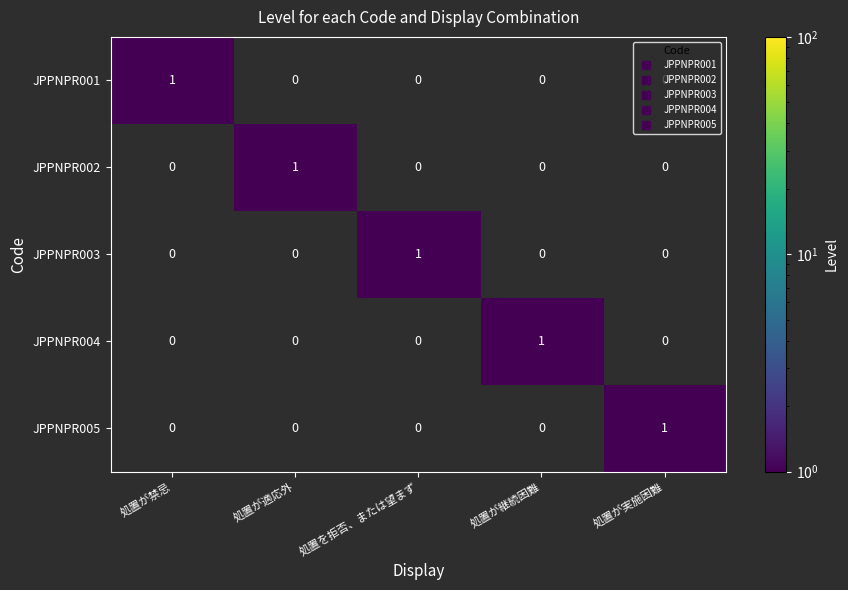

Is it true that JPPNPR001 equals 0 at 処置が実施困難?

True